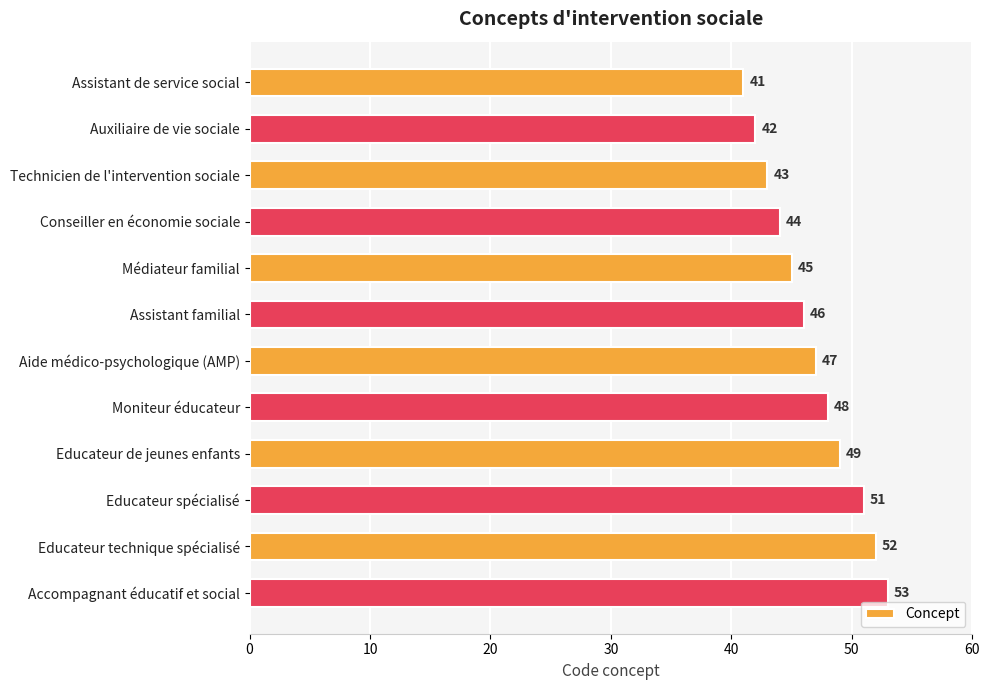

What is the greatest value displayed?

53